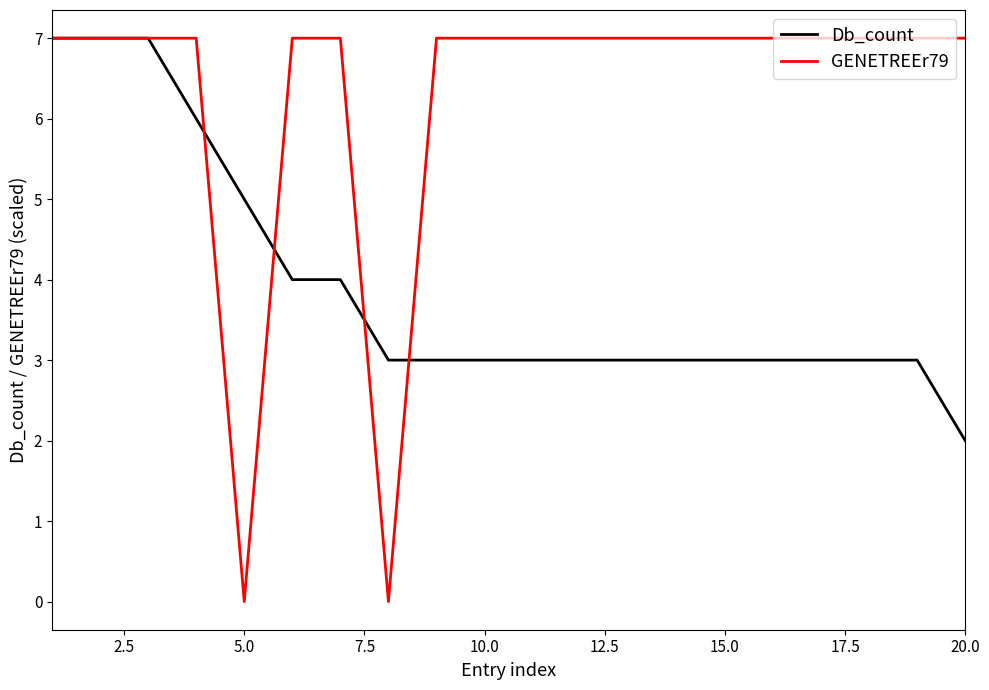

How many distinct data groups are displayed?

2